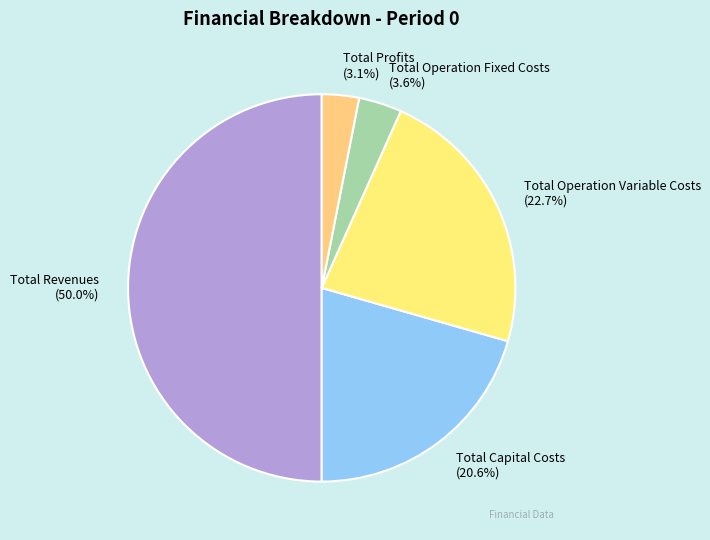

What is the largest slice in the pie chart?

Total Revenues